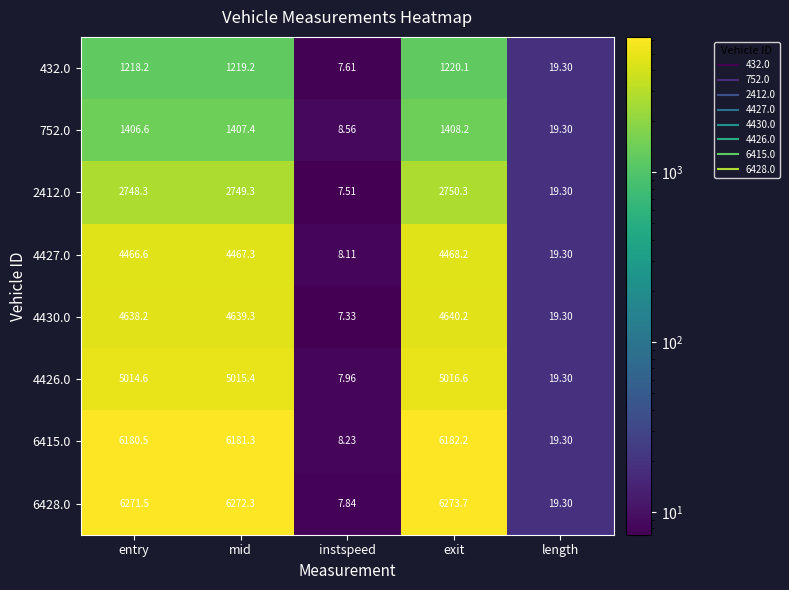

At which category is the sum across all series the highest?

exit